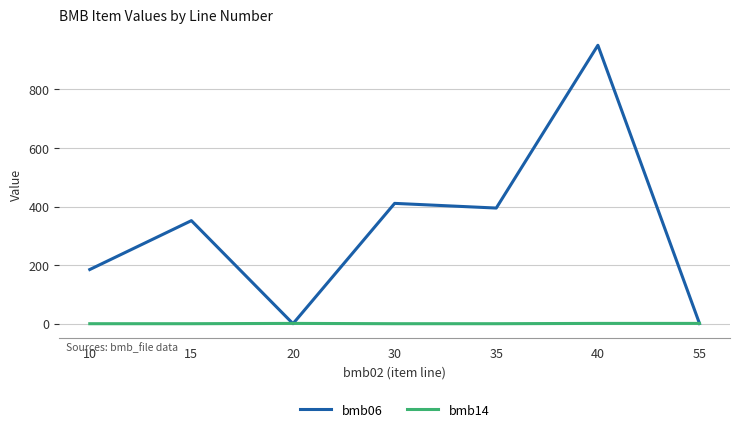

What is the spread (max minus min) of values at 15?

352.0